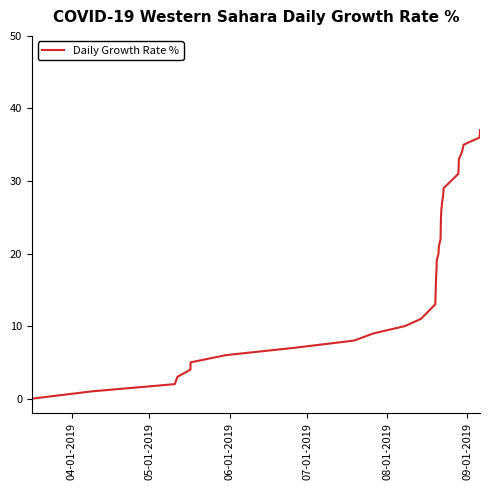

What is the difference between the maximum and minimum values?

37